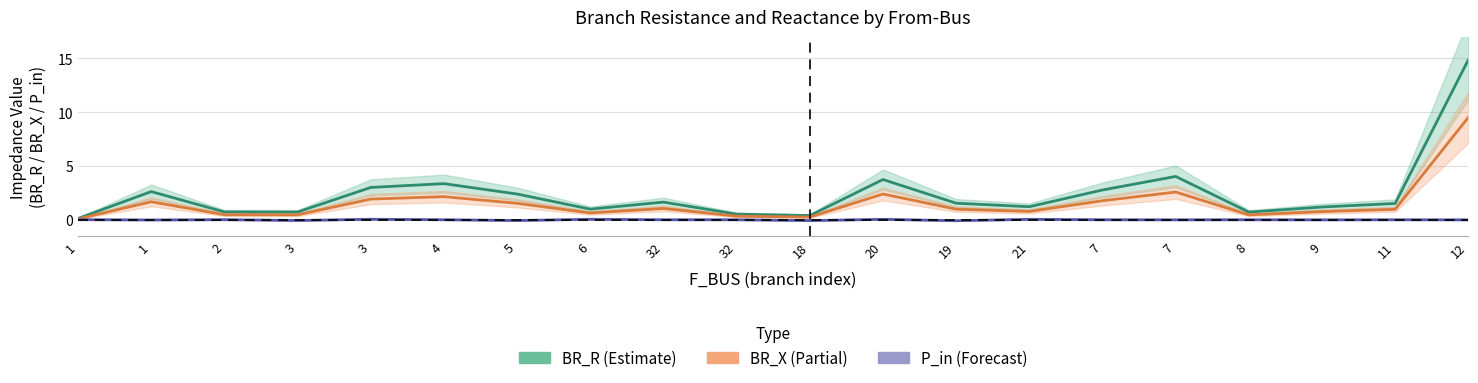

True or false: BR_X and BR_R cross at least once.

False